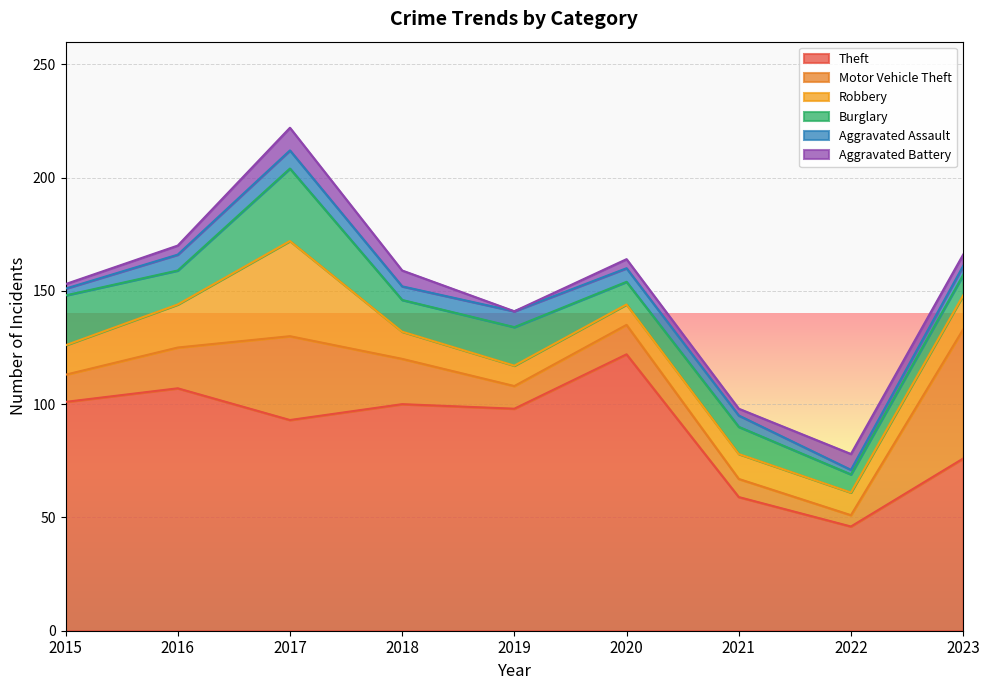

How many categories are shown in the chart?

9